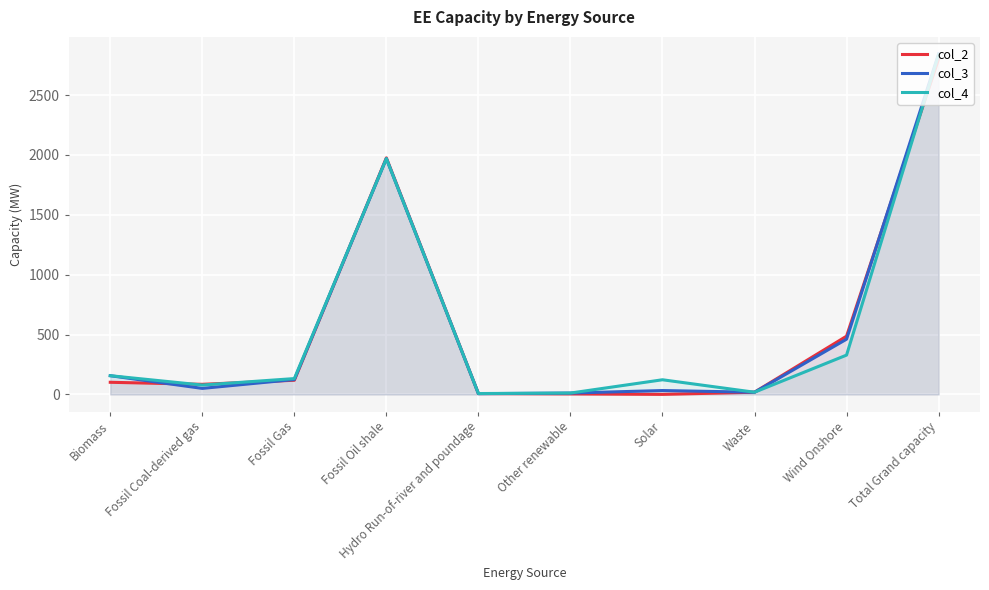

How many intersections are there between col_2 and col_3?

5